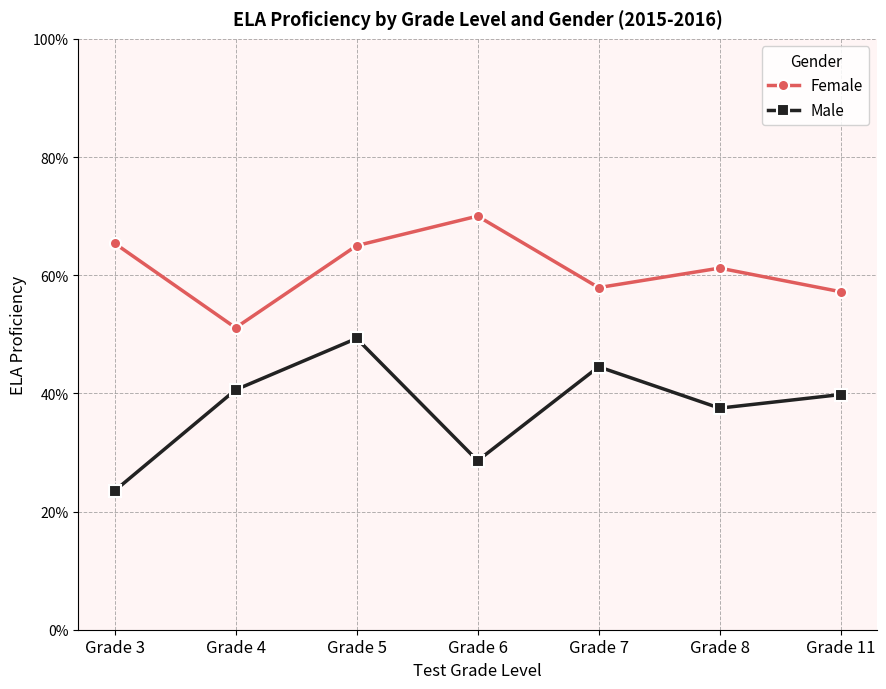

What are all the series names shown in the legend?

Female, Male